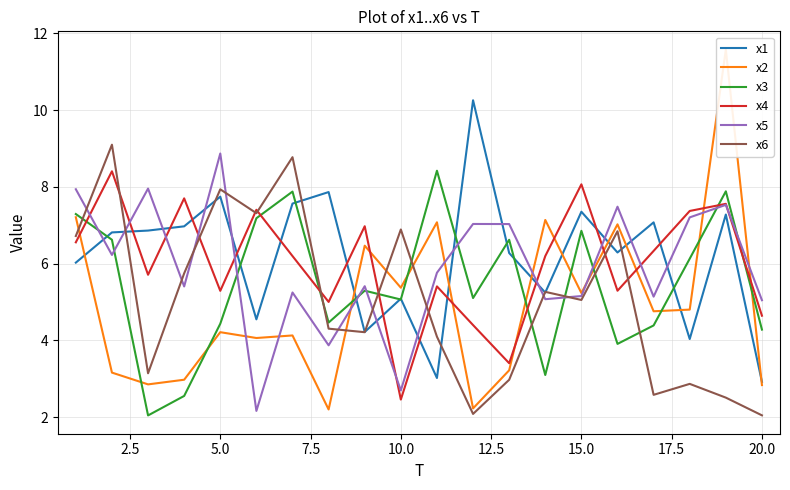

Which series has the largest total across all categories?

x1